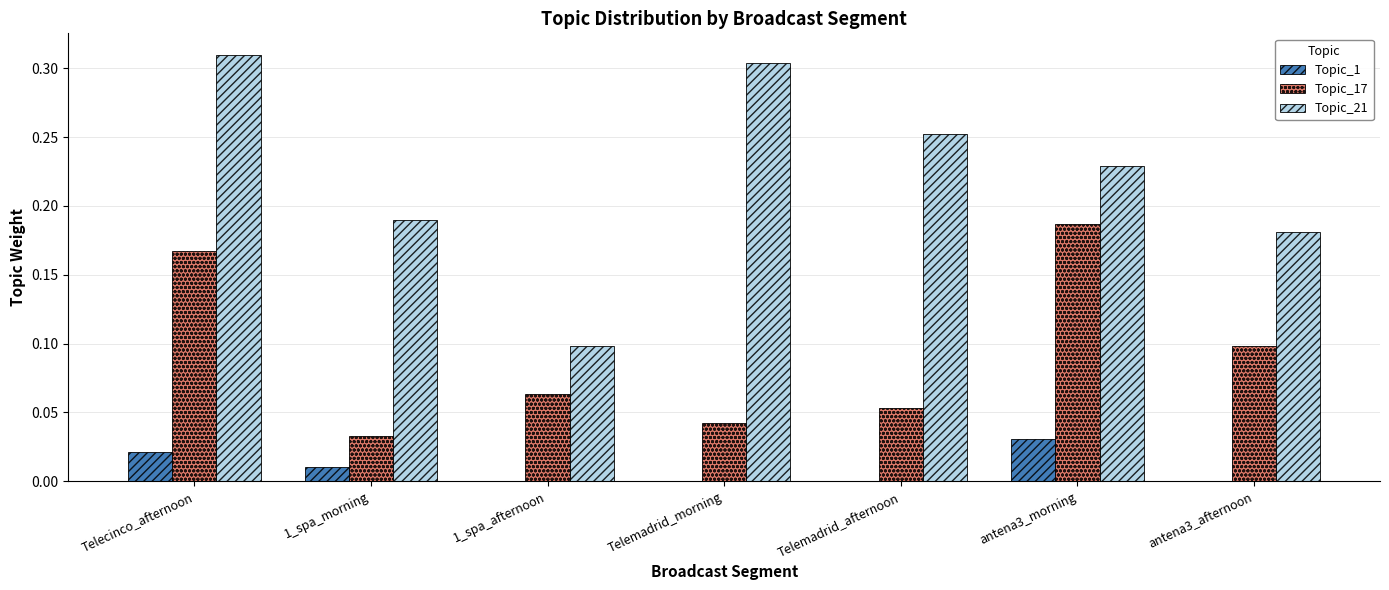

Is it true that Topic_21 equals 0.0 at 1_spa_afternoon?

False